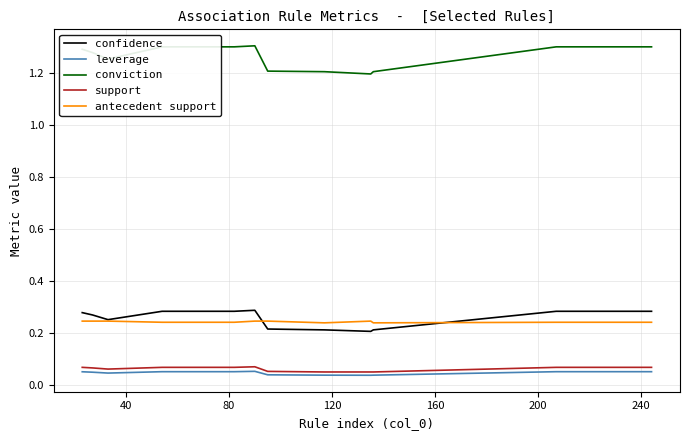

Is this an area chart (filled region under the line)?

No